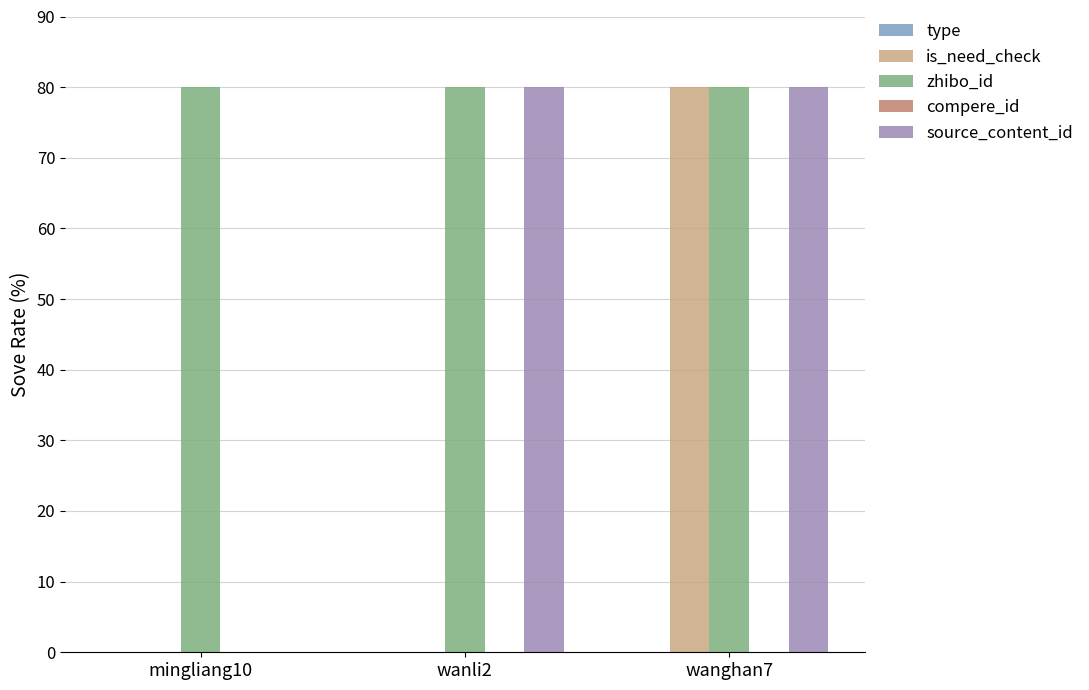

What is the maximum value for is_need_check?

80.0